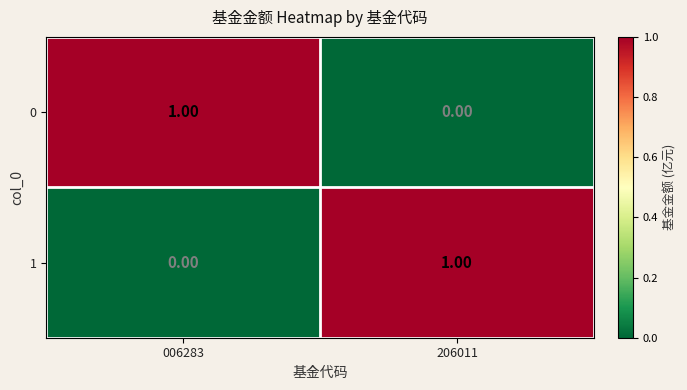

How many categories are shown in the chart?

2